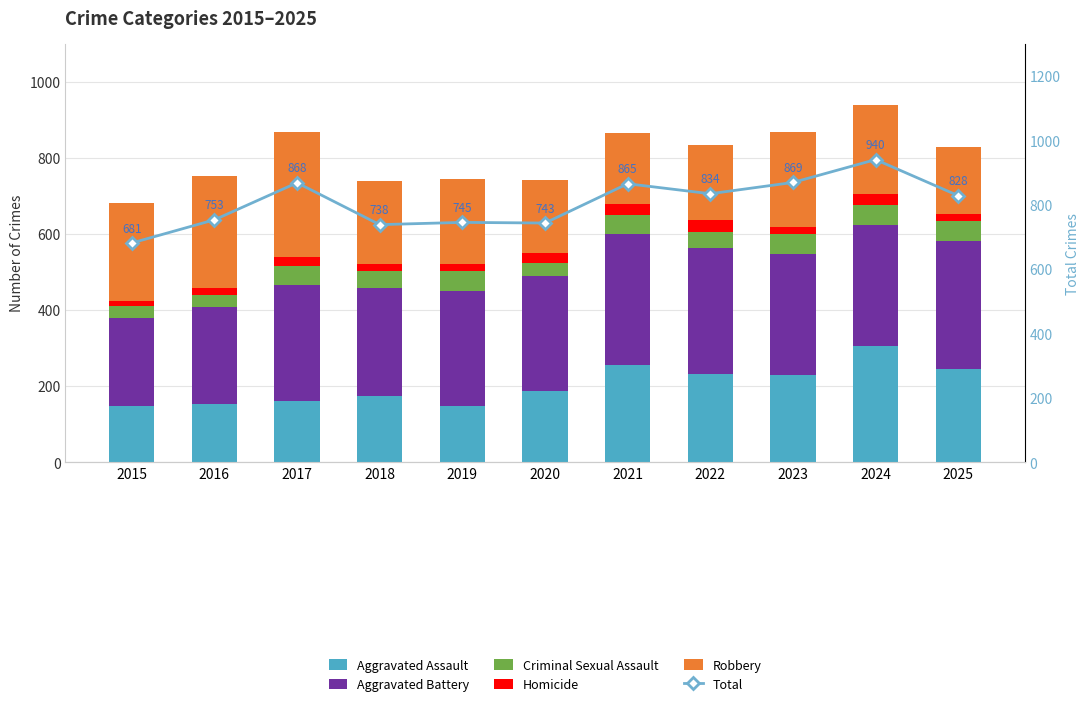

What is the total value across all series at 2015?

1362